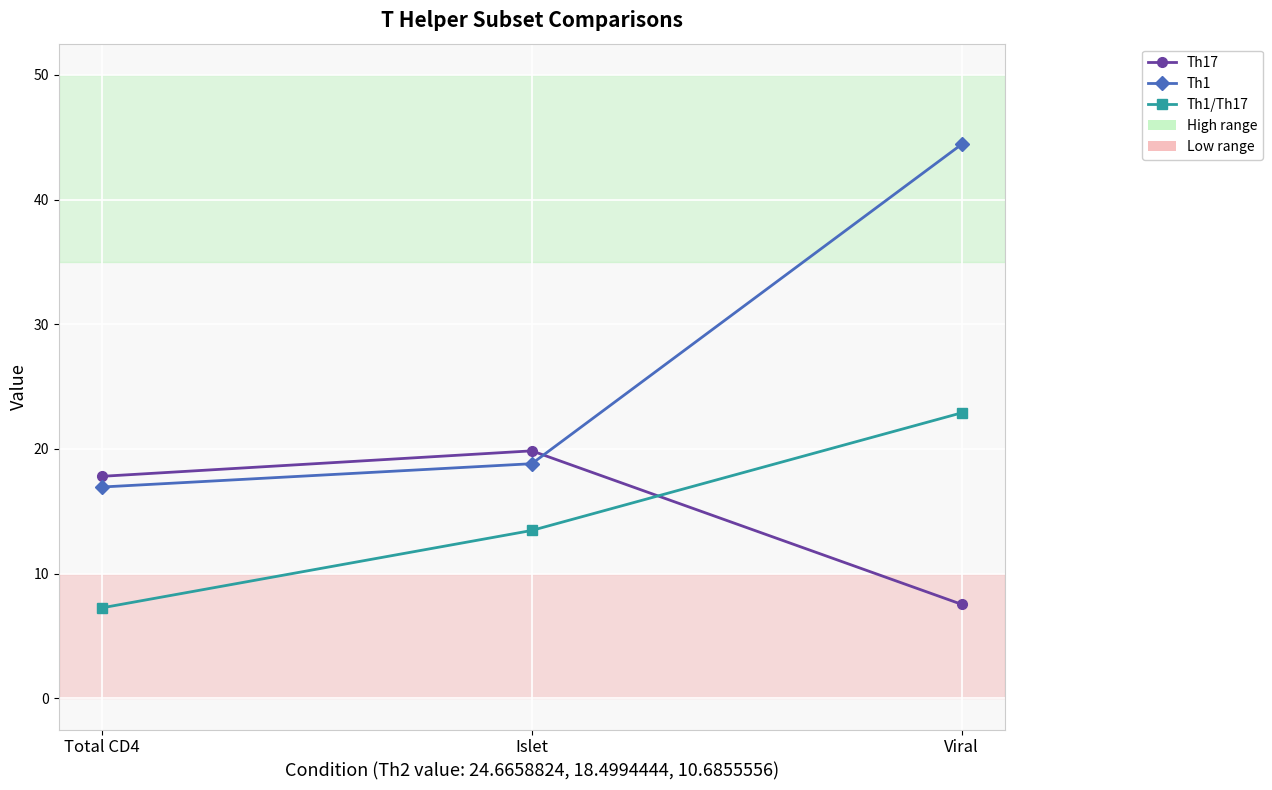

What is the average value of the Th1/Th17 series?

14.5